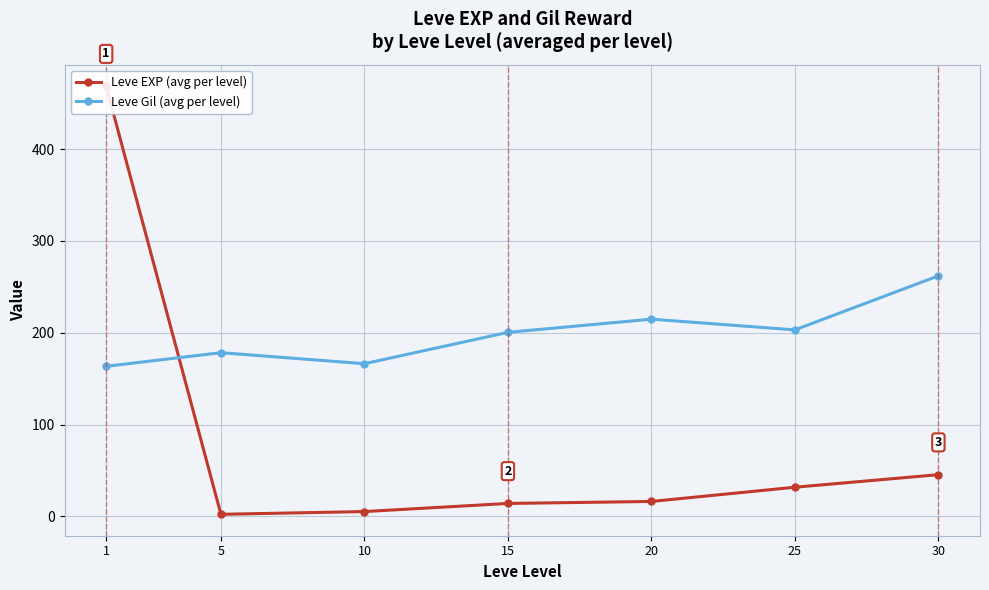

Read the Leve EXP (avg per level) value at 5.

2.3